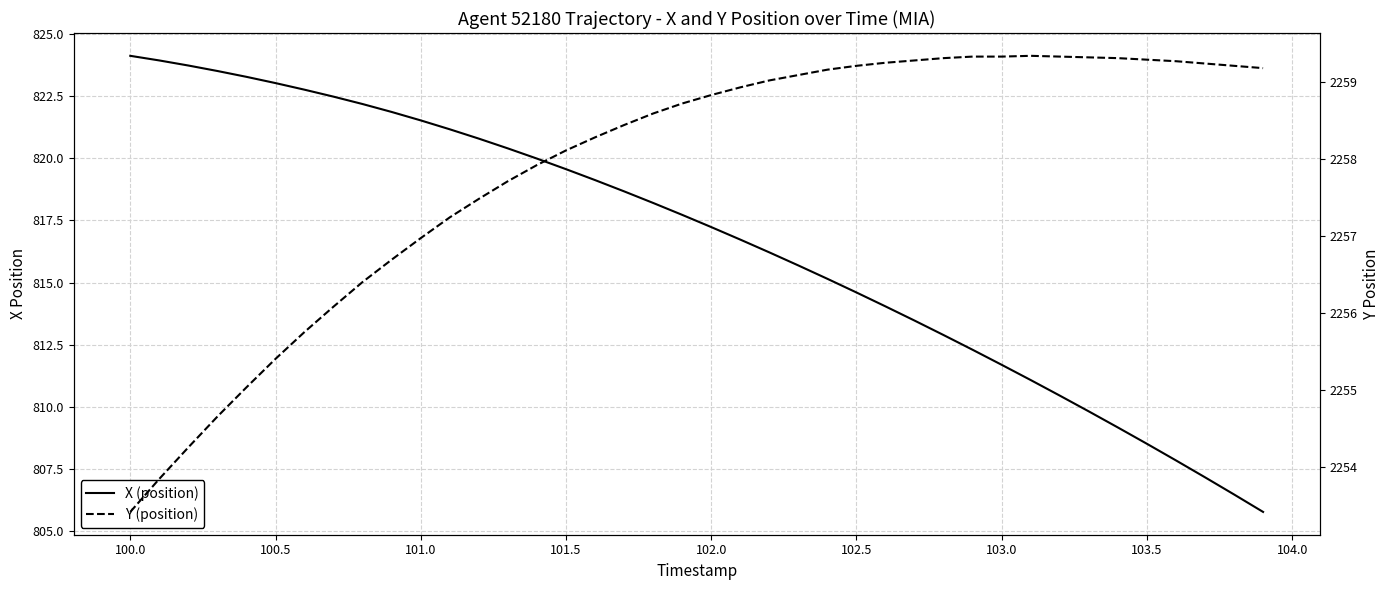

The value of X (position) at 100.5 is 1158.6. True or false?

False